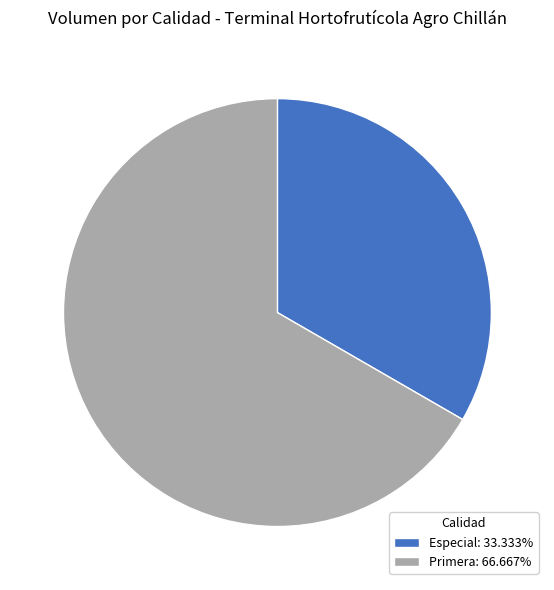

Do Primera and Especial together represent more than half of the pie?

Yes